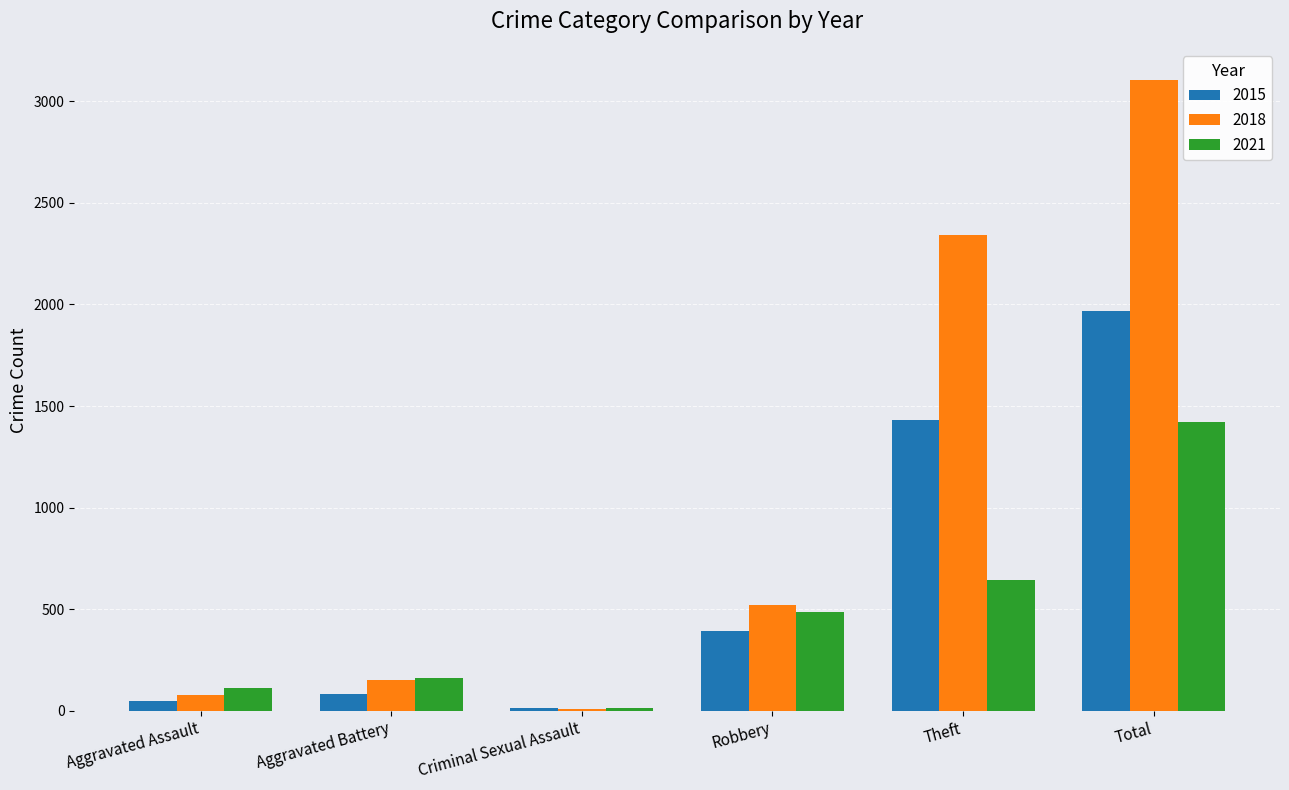

What is the label of the 4th bar from the left?

Robbery